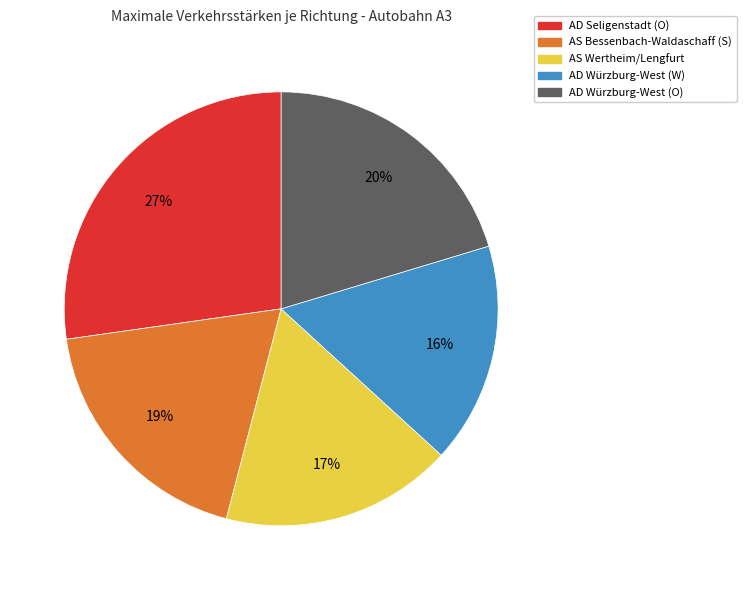

Count the number of slices in the pie.

5